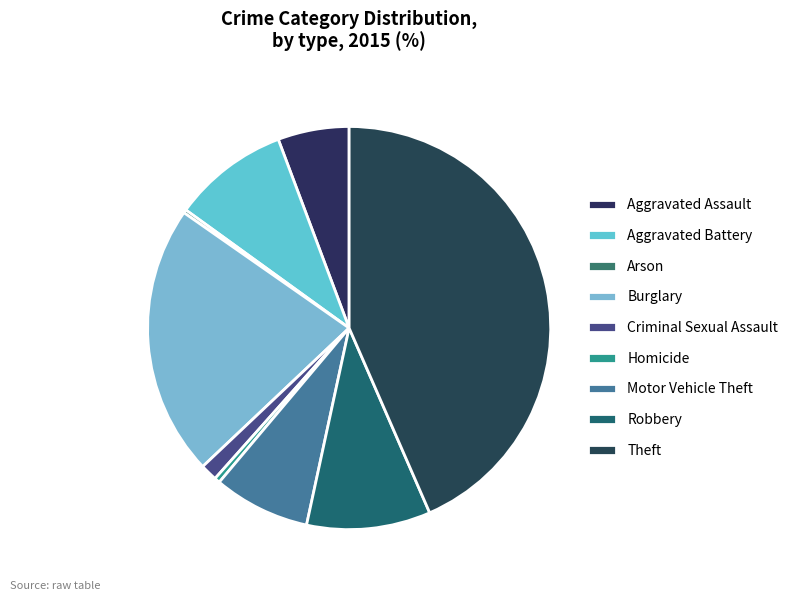

To the nearest percent, what is the difference between the largest and smallest slice percentages?

43%